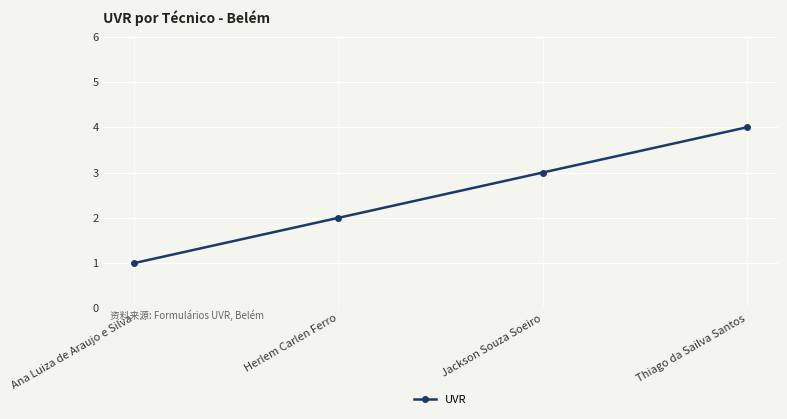

List the labels in order of value, largest first.

Thiago da Sailva Santos, Jackson Souza Soeiro, Herlem Carlen Ferro, Ana Luiza de Araujo e Silva